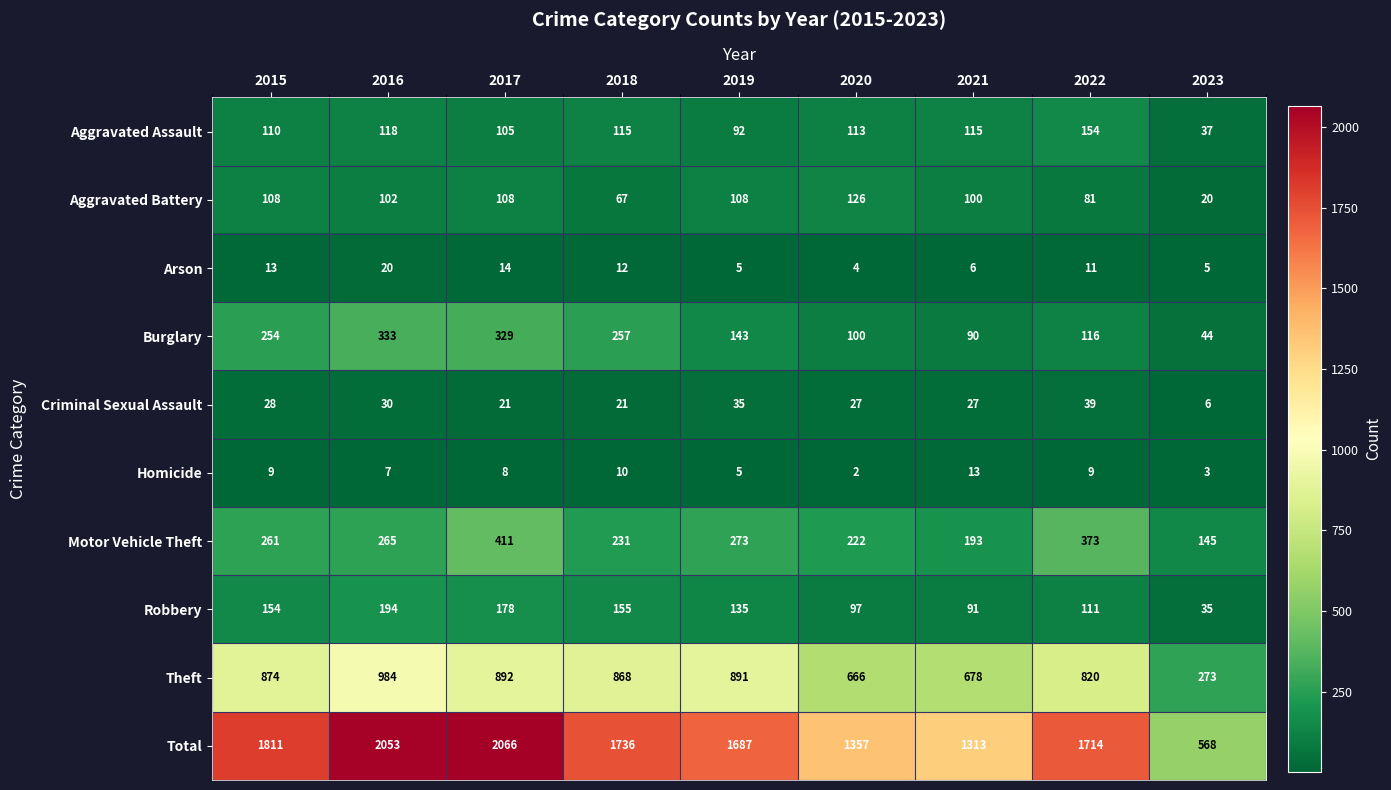

What is the sum of all Aggravated Battery values?

820